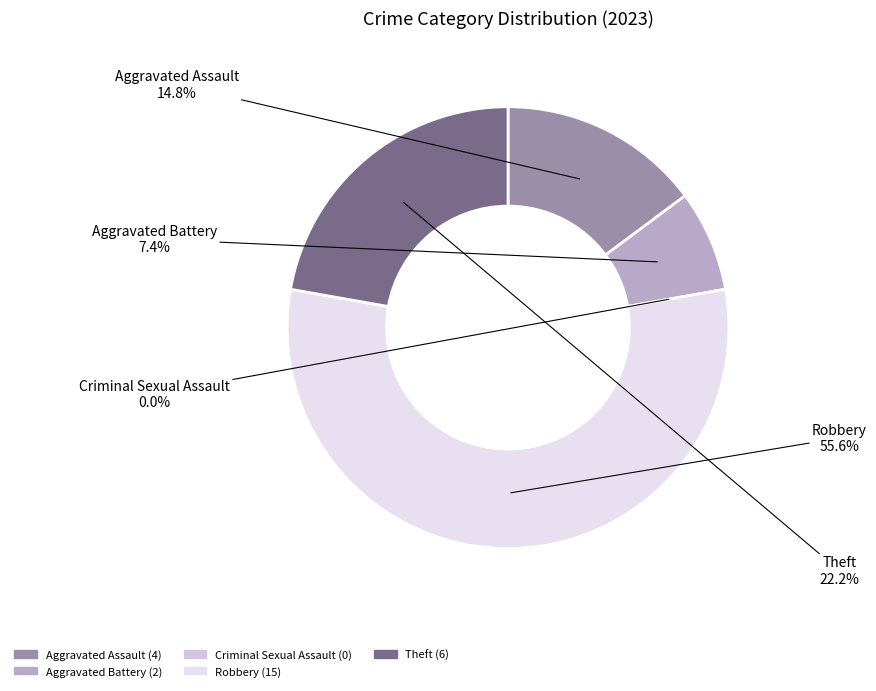

The Aggravated Assault slice represents 23% of the pie. True or false?

False